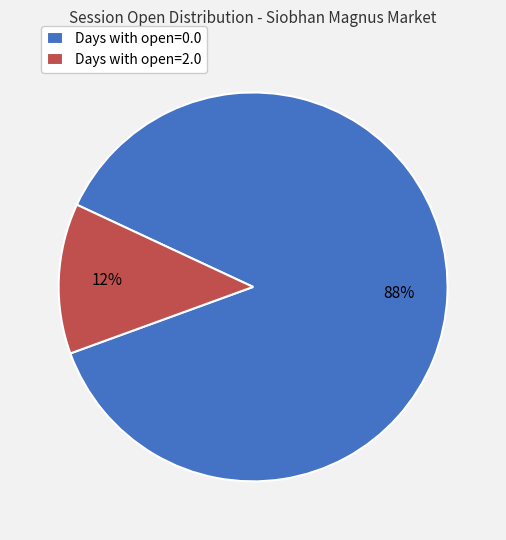

Count the number of slices in the pie.

2